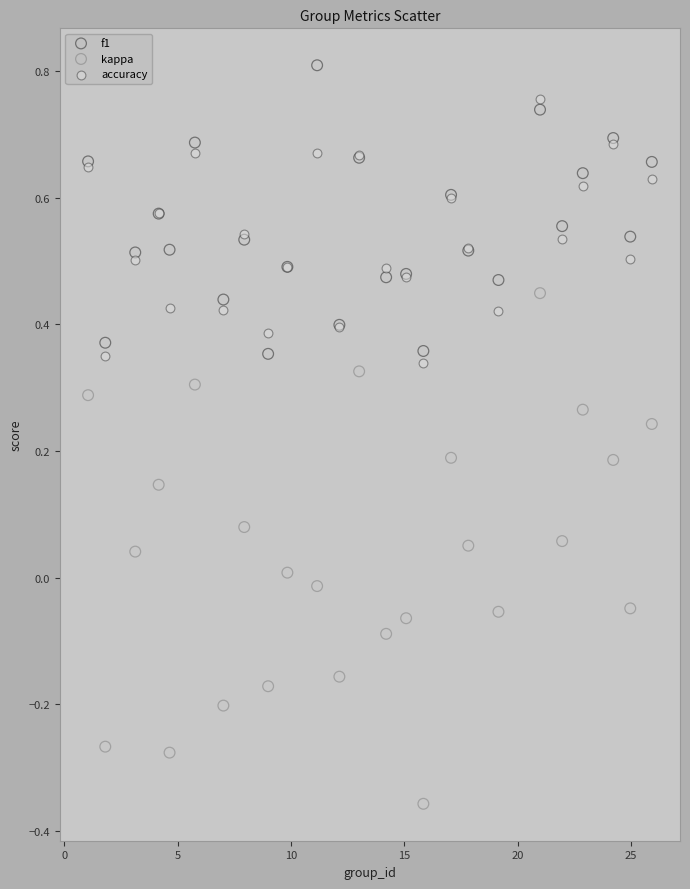

Which series contains the highest Y value?

f1